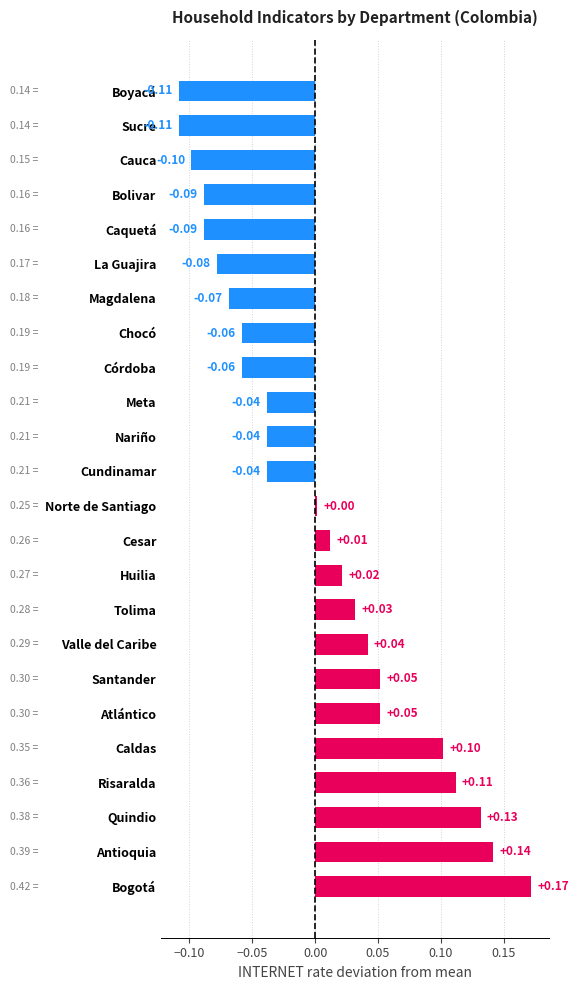

Does the chart contain stacked bars?

No